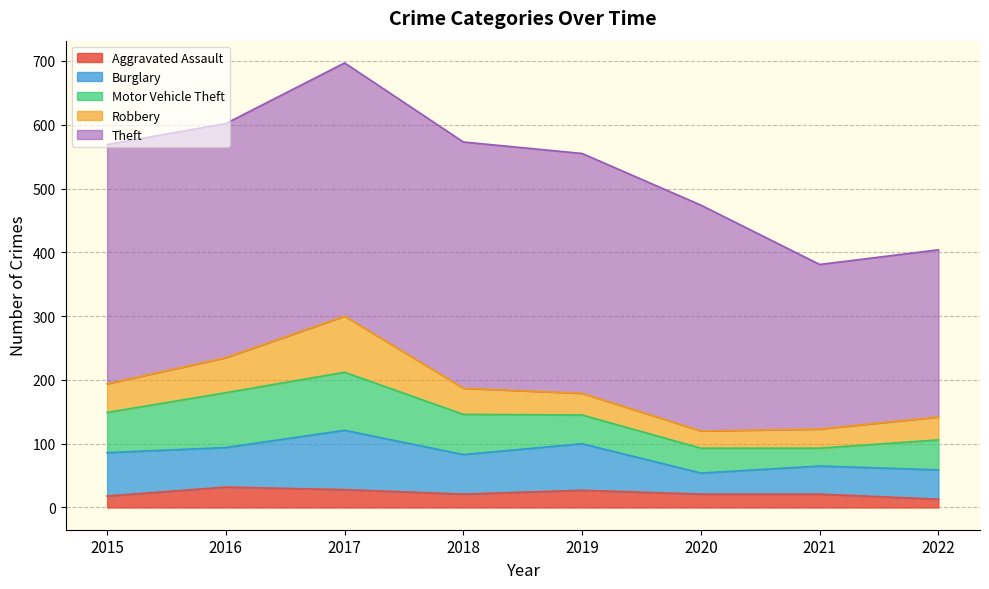

True or false: Aggravated Assault and Robbery intersect in this chart.

False